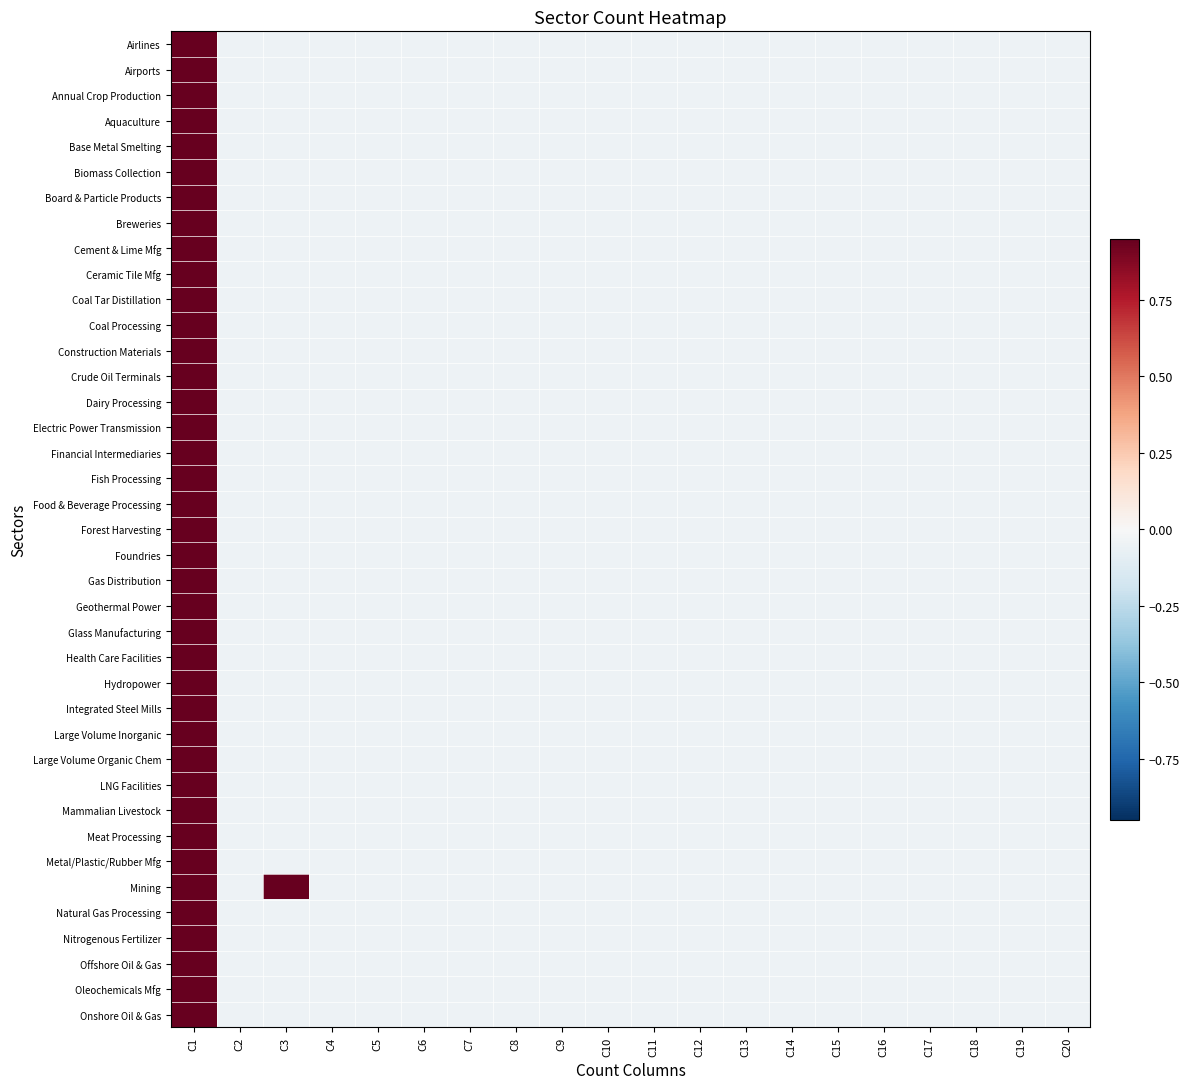

Rank the series by their maximum value, from highest to lowest.

Airlines, Airports, Annual Crop Production, Aquaculture, Base Metal Smelting, Biomass Collection, Board & Particle Products, Breweries, Cement & Lime Mfg, Ceramic Tile Mfg, Coal Tar Distillation, Coal Processing, Construction Materials, Crude Oil Terminals, Dairy Processing, Electric Power Transmission, Financial Intermediaries, Fish Processing, Food & Beverage Processing, Forest Harvesting, Foundries, Gas Distribution, Geothermal Power, Glass Manufacturing, Health Care Facilities, Hydropower, Integrated Steel Mills, Large Volume Inorganic, Large Volume Organic Chem, LNG Facilities, Mammalian Livestock, Meat Processing, Metal/Plastic/Rubber Mfg, Mining, Natural Gas Processing, Nitrogenous Fertilizer, Offshore Oil & Gas, Oleochemicals Mfg, Onshore Oil & Gas